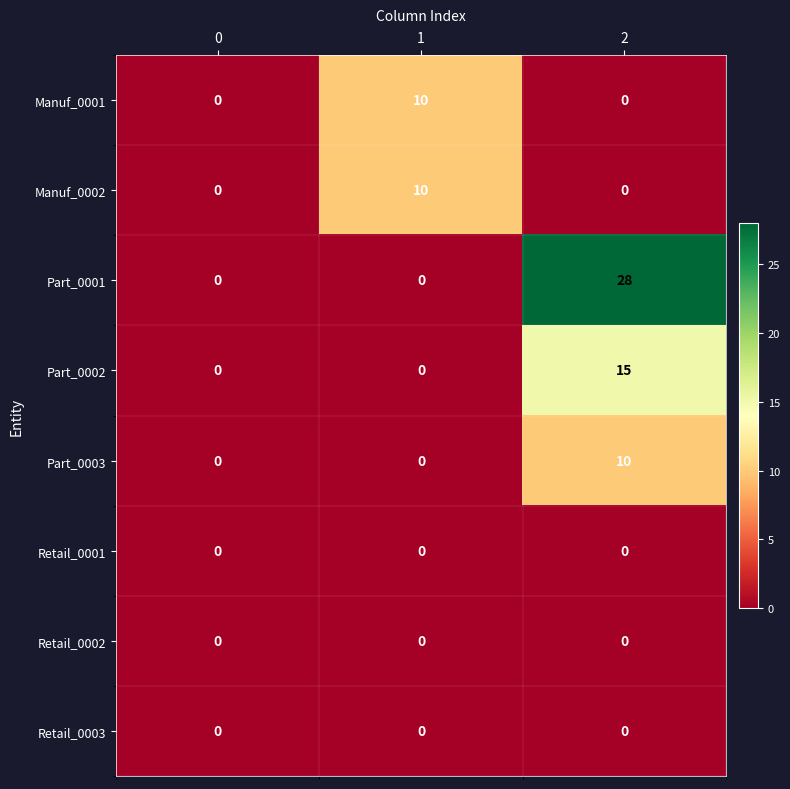

Which series has the largest total across all categories?

Part_0001